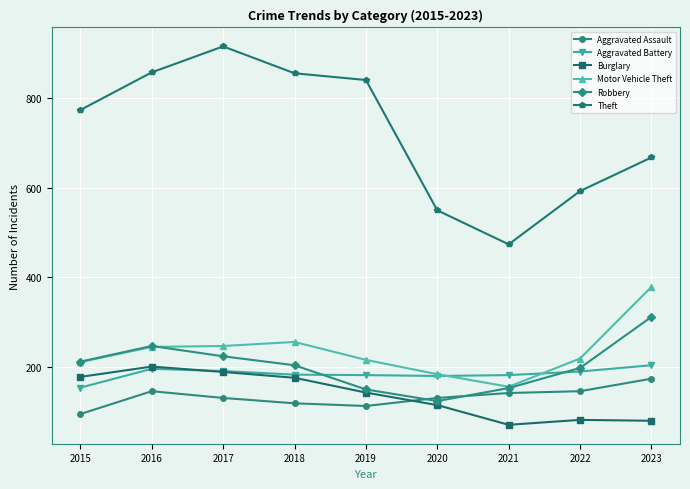

Where is the first local minimum for Burglary?

2021